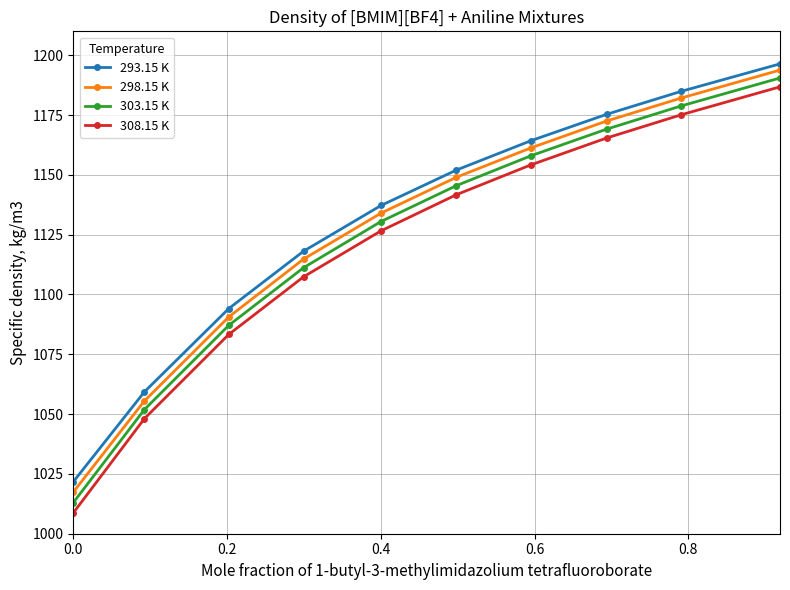

Reading left to right, transcribe all the data shown in this chart.

293.15 K: 1021.7	1059.3	1094.1	1118.1	1137.2	1152.0	1164.3	1175.3	1184.9	1196.4
298.15 K: 1017.4	1055.5	1090.6	1114.8	1134.0	1149.0	1161.3	1172.5	1182.1	1193.8
303.15 K: 1013.0	1051.9	1087.1	1111.2	1130.5	1145.5	1158.0	1169.1	1178.8	1190.5
308.15 K: 1008.7	1048.1	1083.3	1107.4	1126.6	1141.7	1154.2	1165.4	1175.1	1186.8